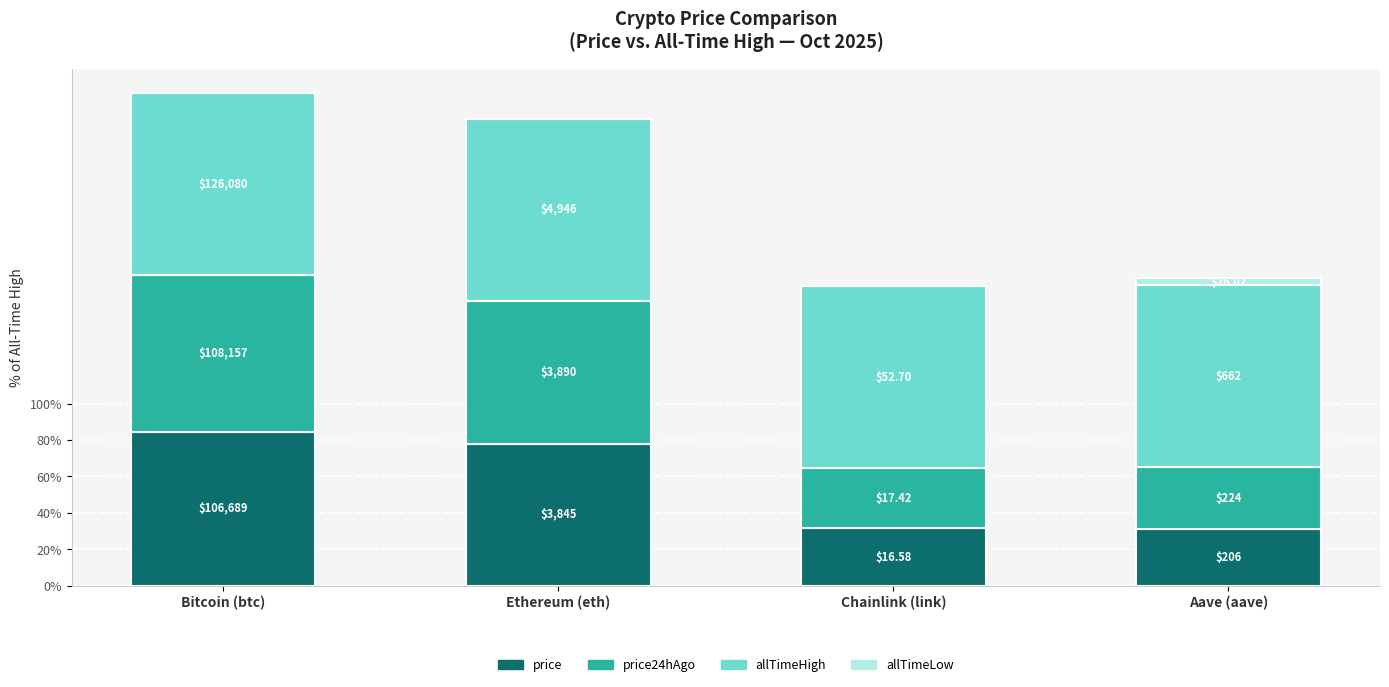

What is the label of the 1st bar from the right?

Aave (aave)